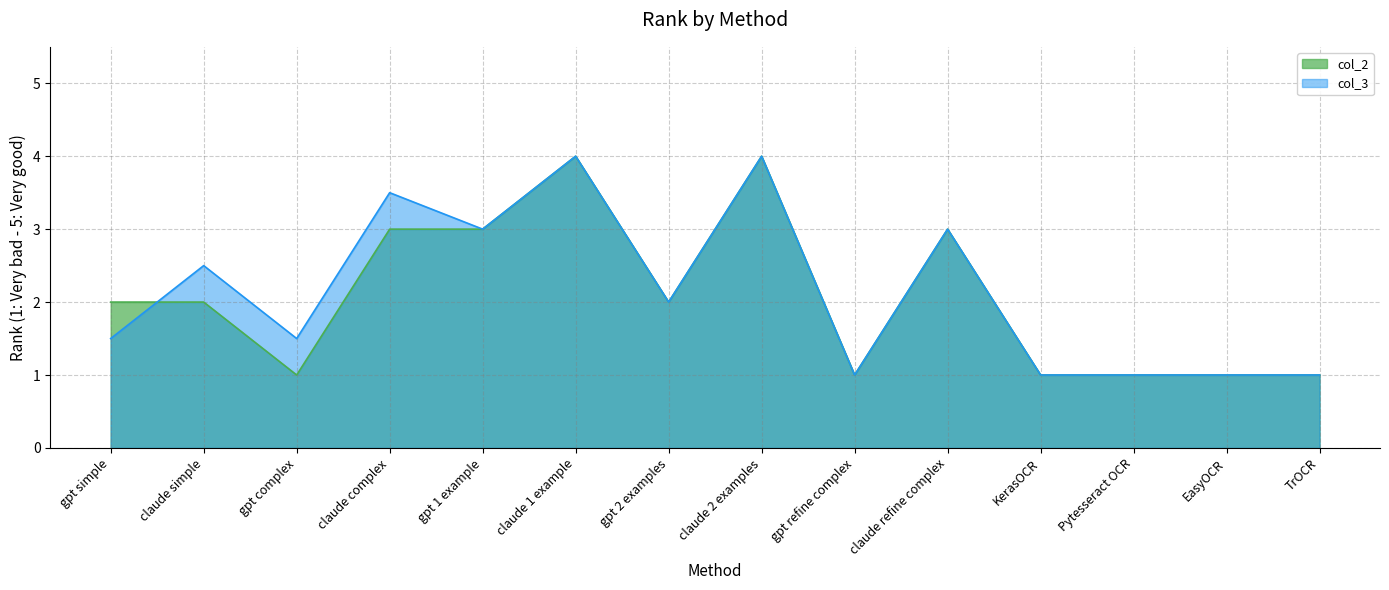

What is the total value across all series at TrOCR?

2.0